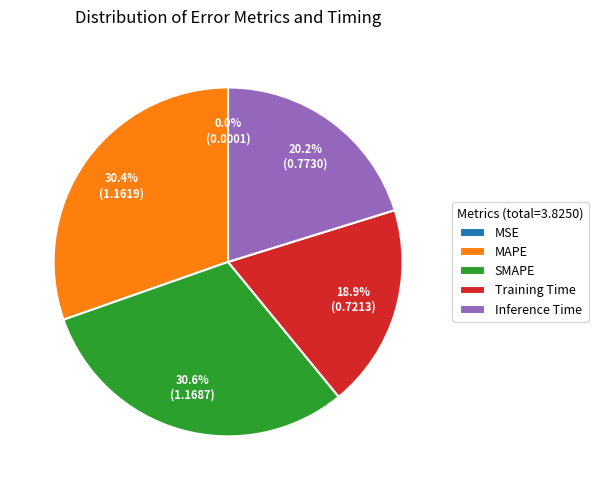

Is there any slice that represents more than half of the pie?

No